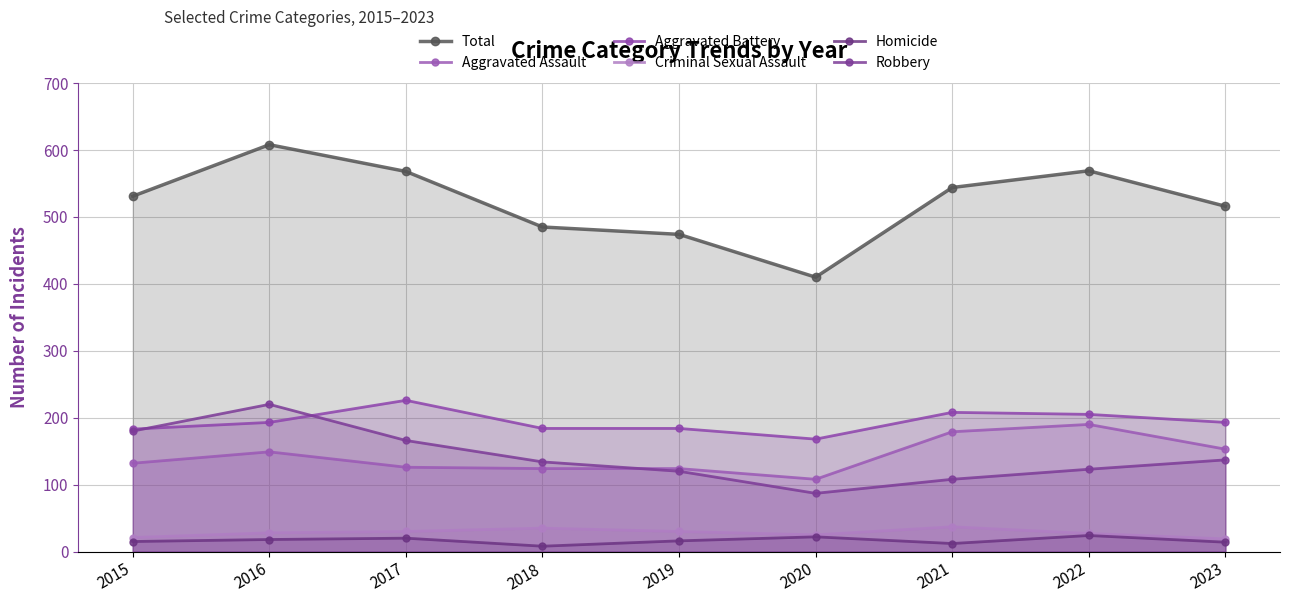

Which series has the largest total across all categories?

Total